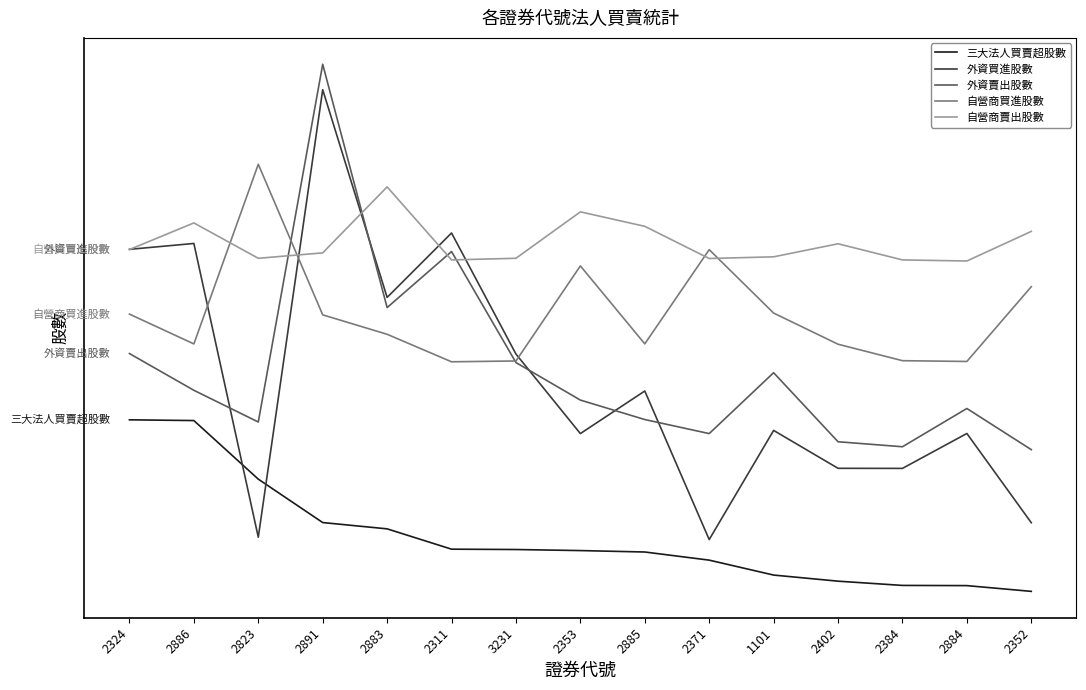

List the series in order of their peak value, highest first.

外資賣出股數, 外資買進股數, 自營商買進股數, 自營商賣出股數, 三大法人買賣超股數